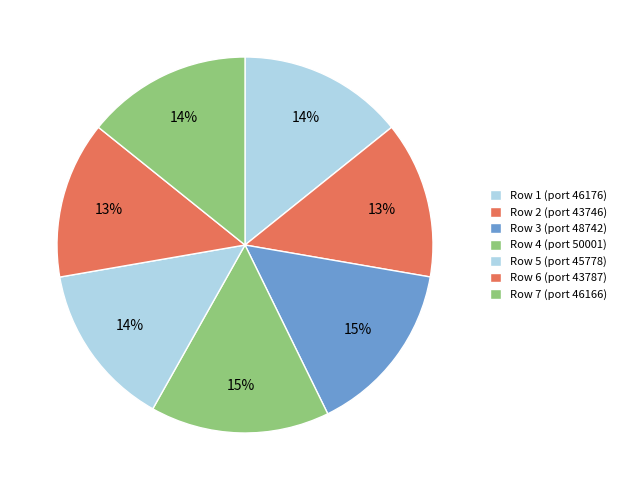

Count the number of slices in the pie.

7